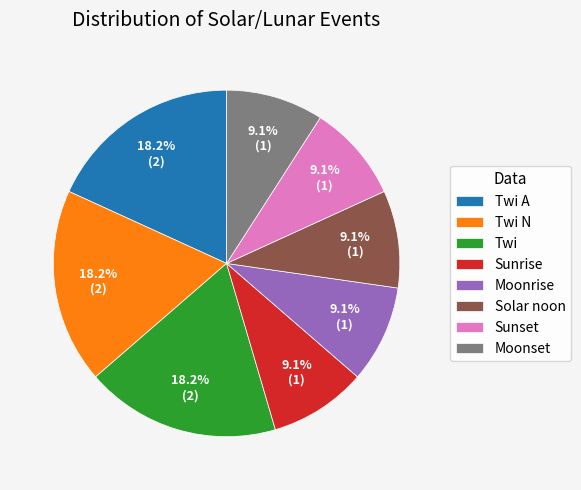

Is Twi N the majority of the pie?

No